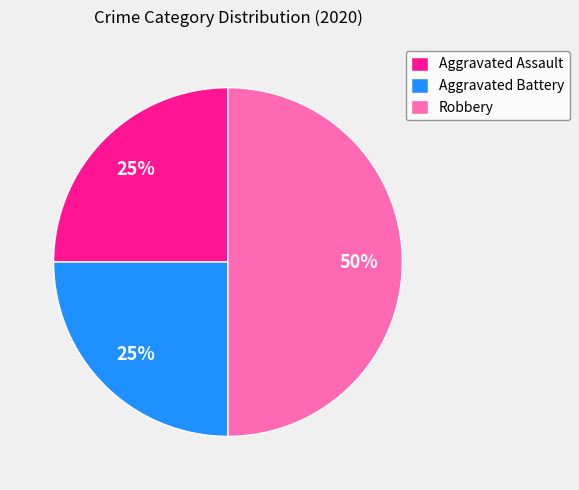

Combined, do Aggravated Assault and Robbery account for over 50%?

Yes